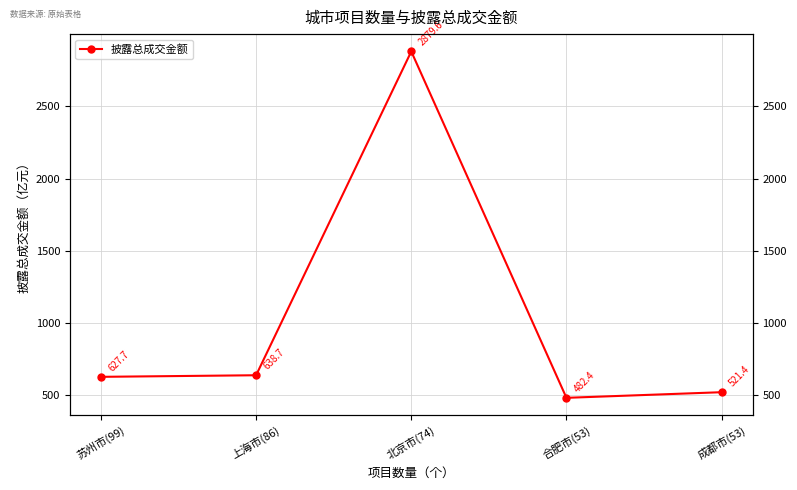

How many data points does each series have?

5